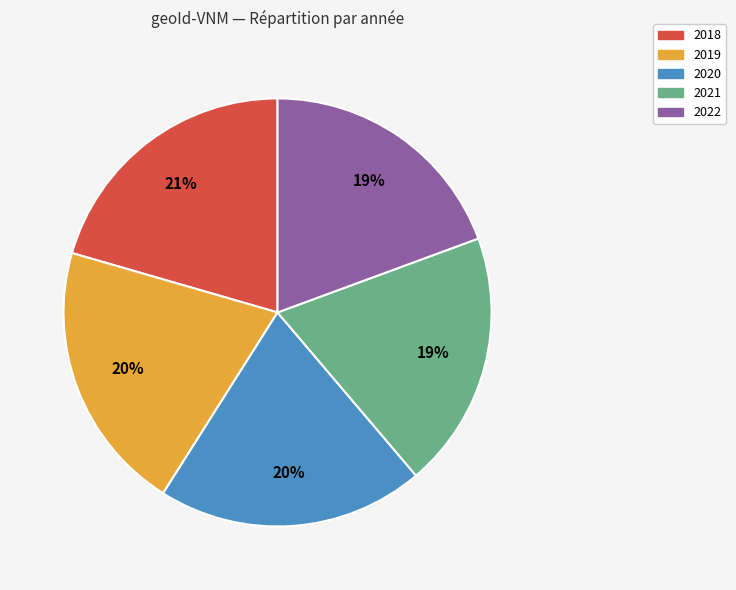

True or false: 2019 accounts for 27% of the total.

False